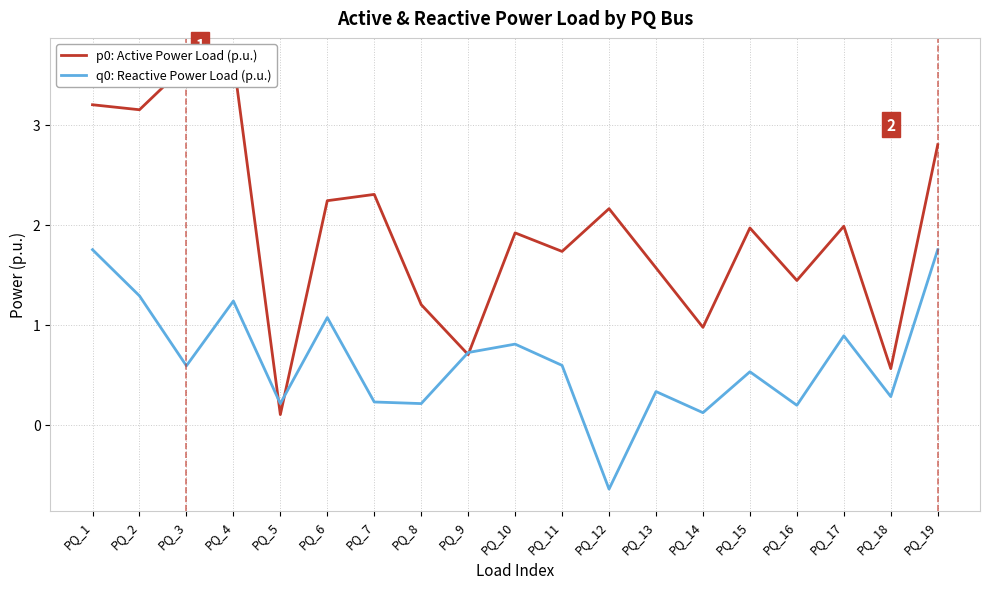

How many intersections are there between q0: Reactive Power Load (p.u.) and p0: Active Power Load (p.u.)?

4